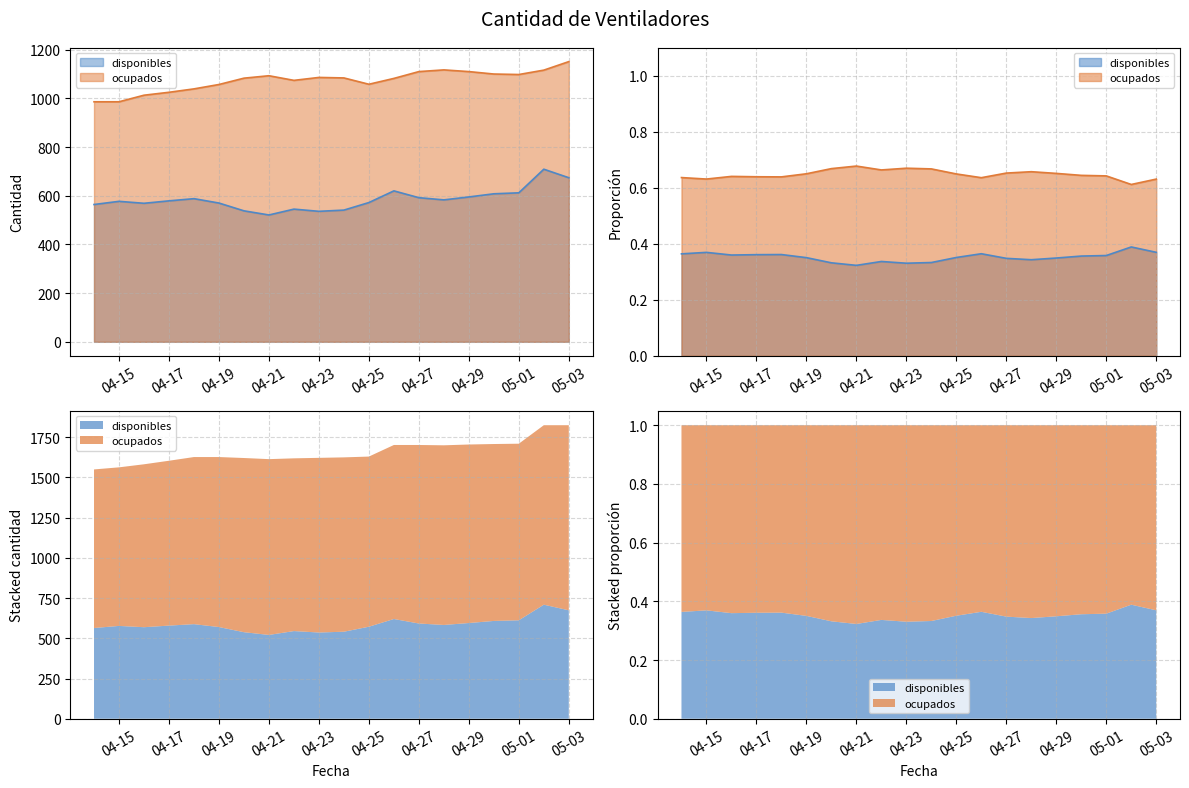

What position from the left is 2020-04-24?

11